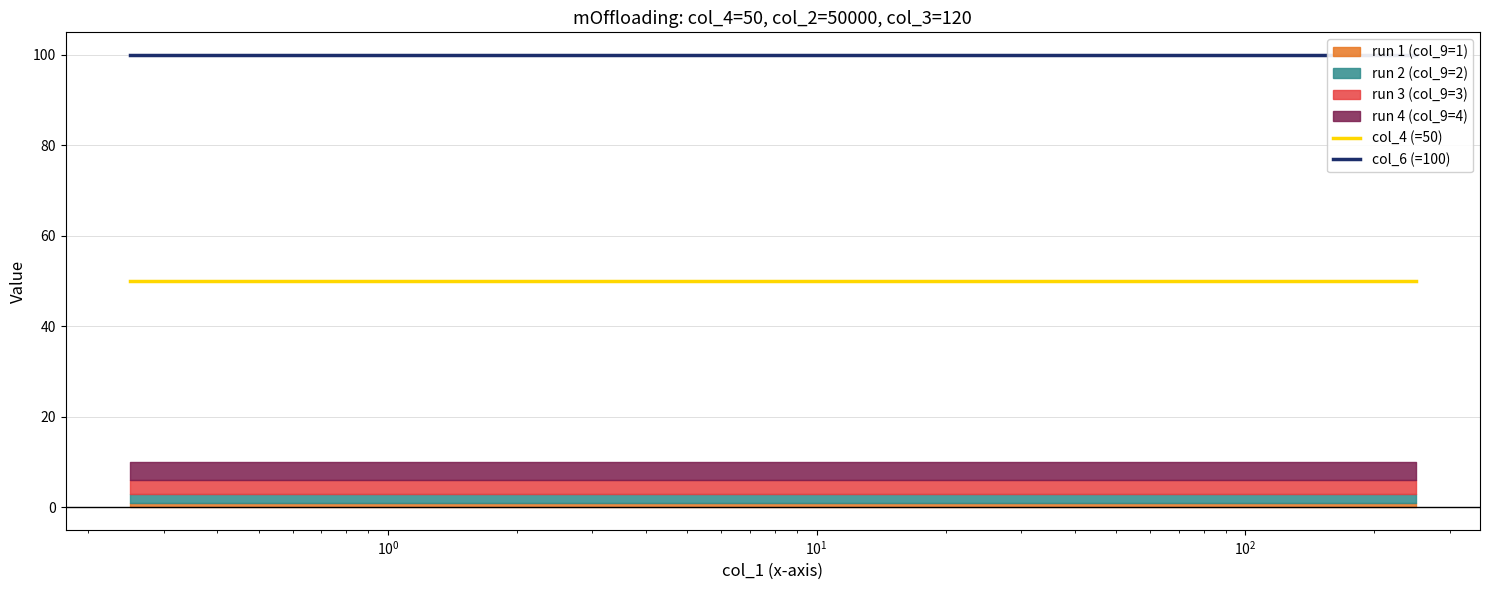

Count the number of categories in the chart.

12